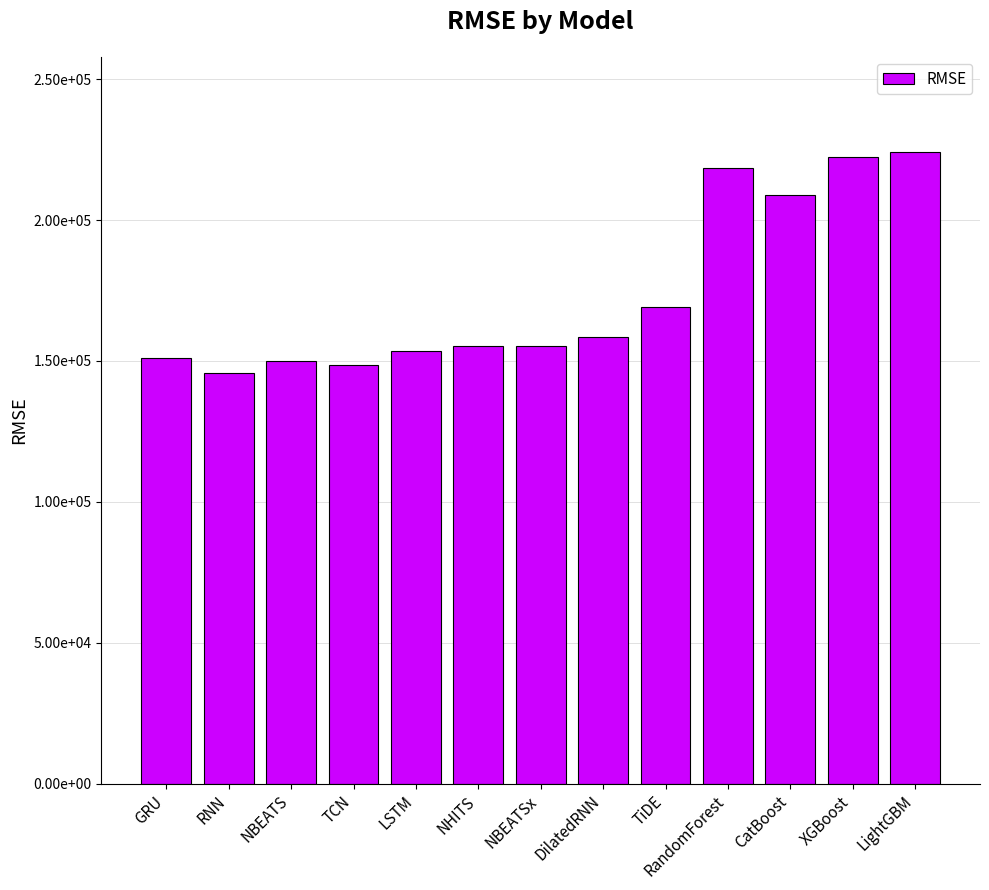

Are the bars horizontal?

No